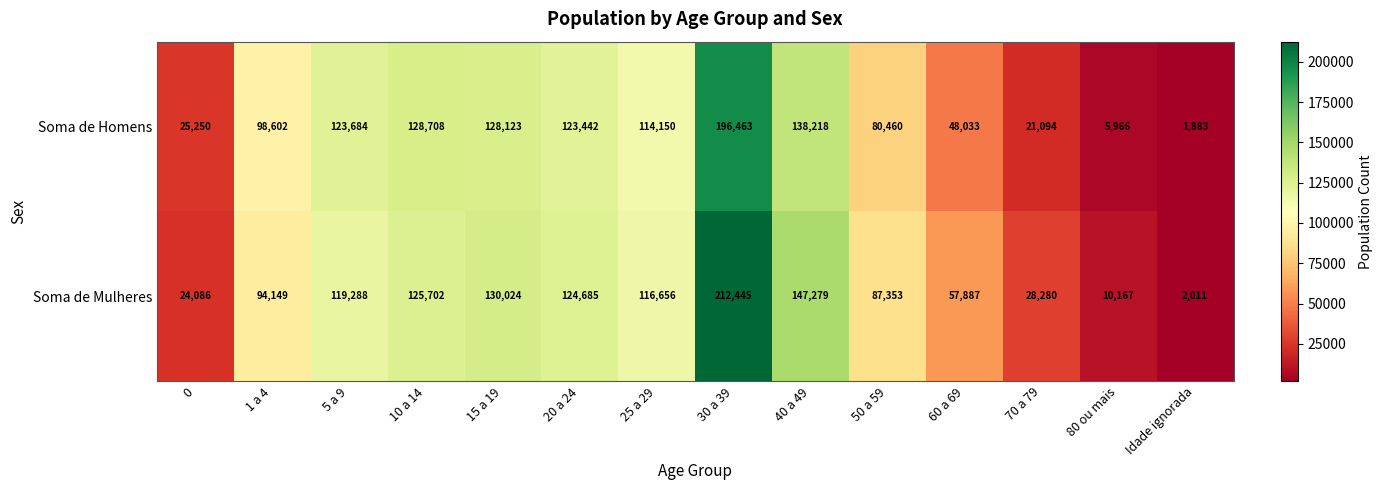

Count the number of categories in the chart.

14